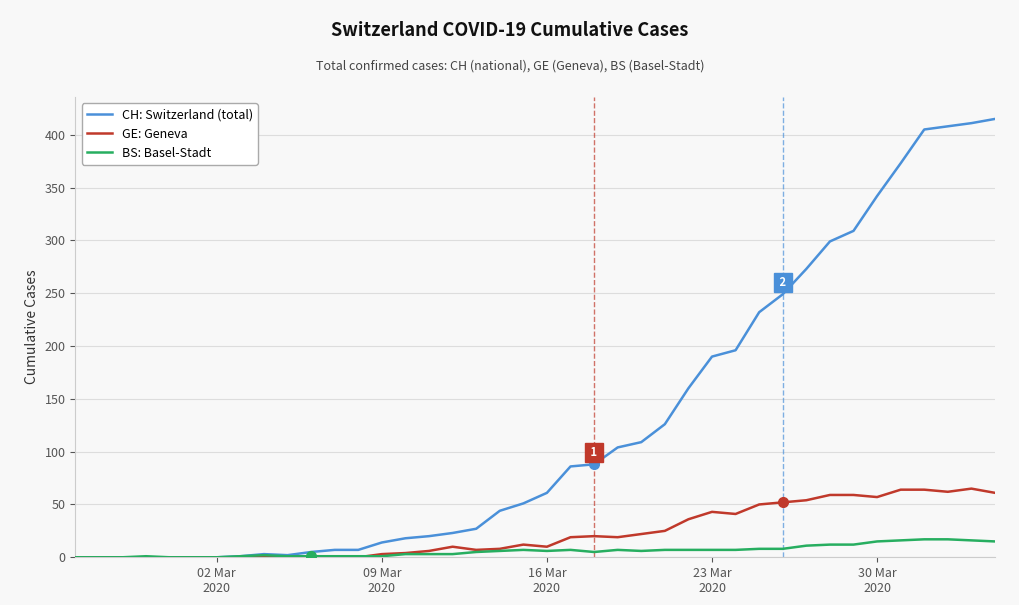

What is the greatest value displayed?

415